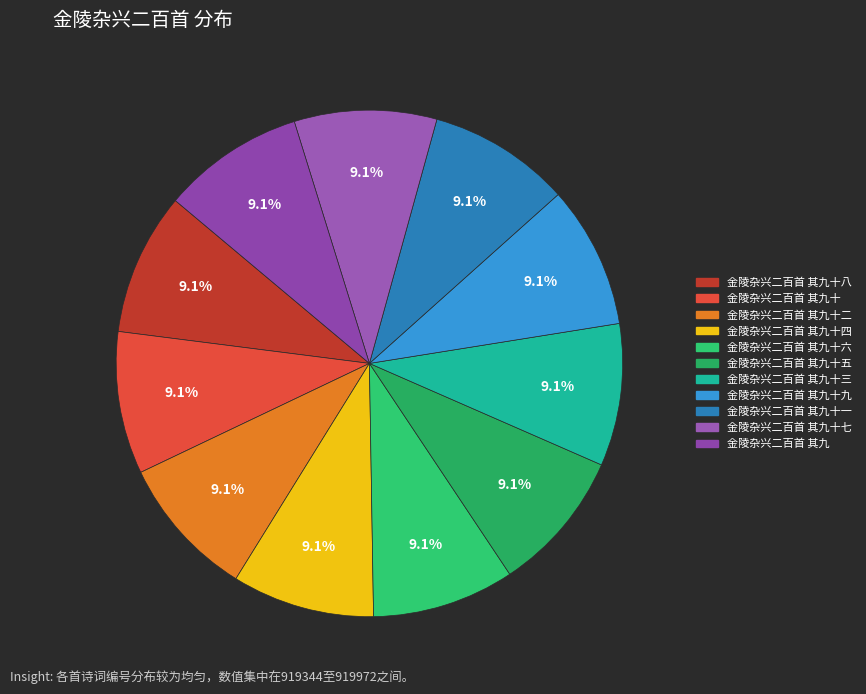

How many segments does this pie chart have?

11